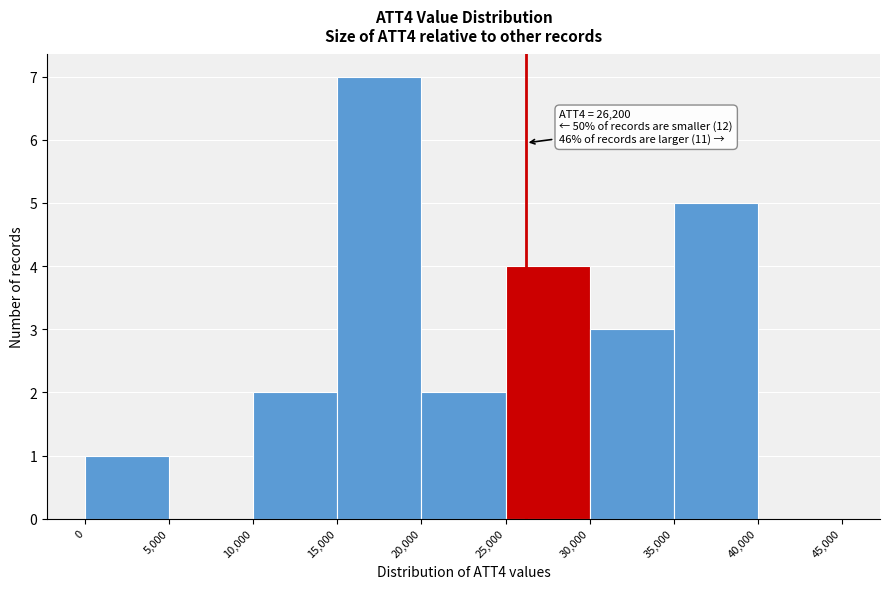

Over which range of the x-axis is the bar tallest?

15,000 to 20,000